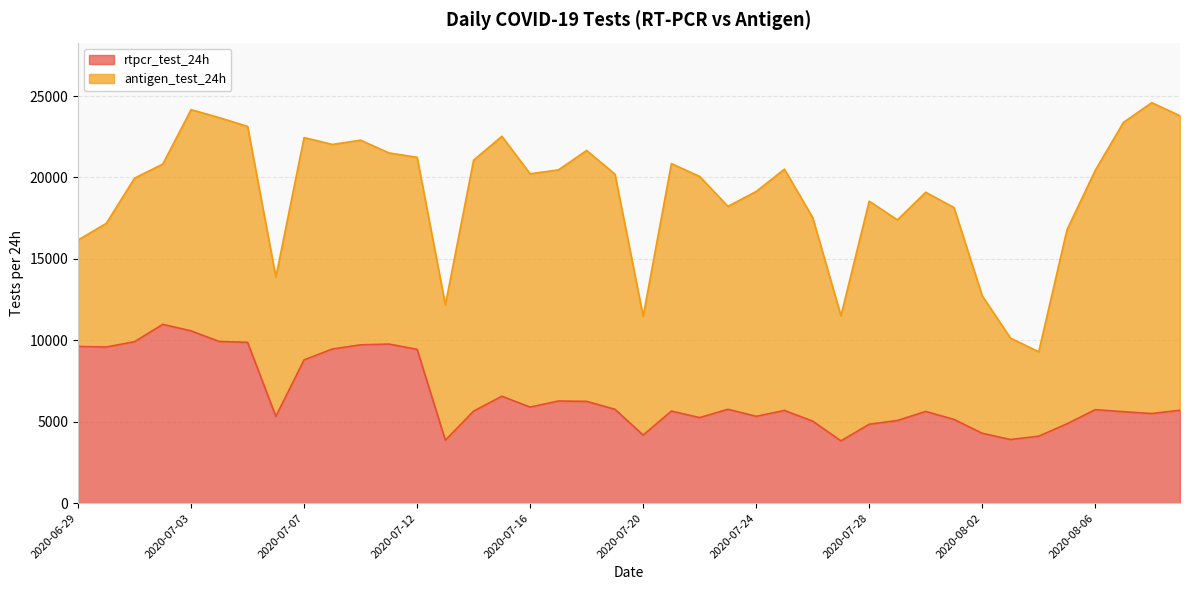

What is the label of the 22nd point from the right?

2020-07-18